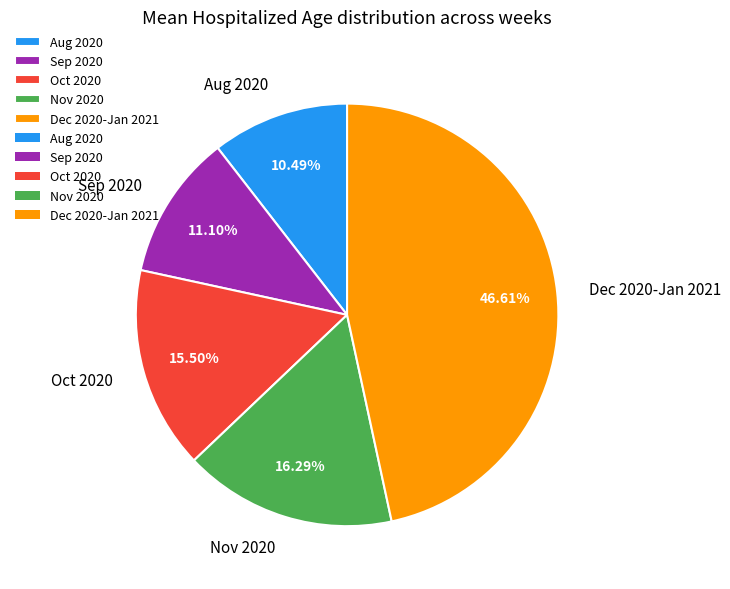

Rank the categories by value from lowest to highest.

Aug 2020, Sep 2020, Oct 2020, Nov 2020, Dec 2020-Jan 2021